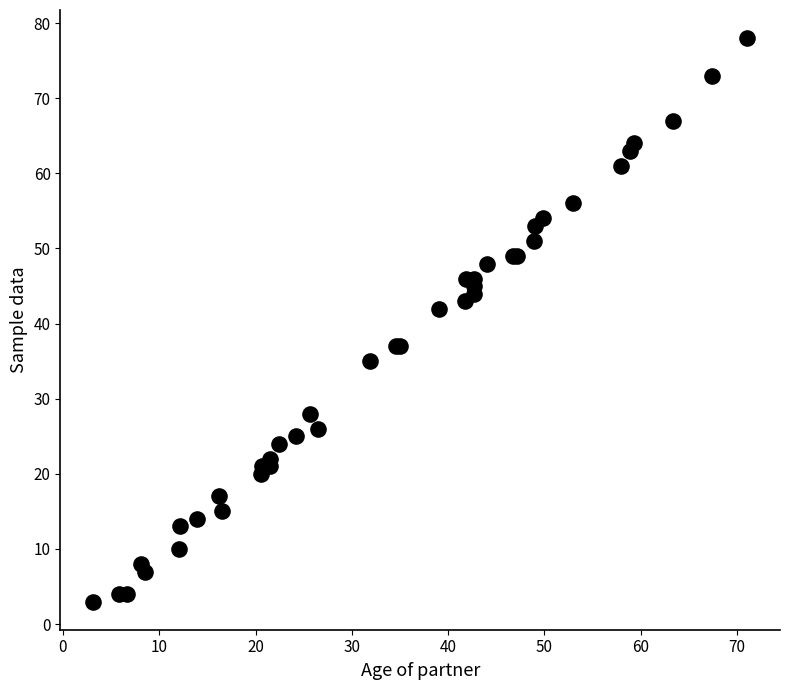

What Y value in the scatter plot is closest to 40?

42